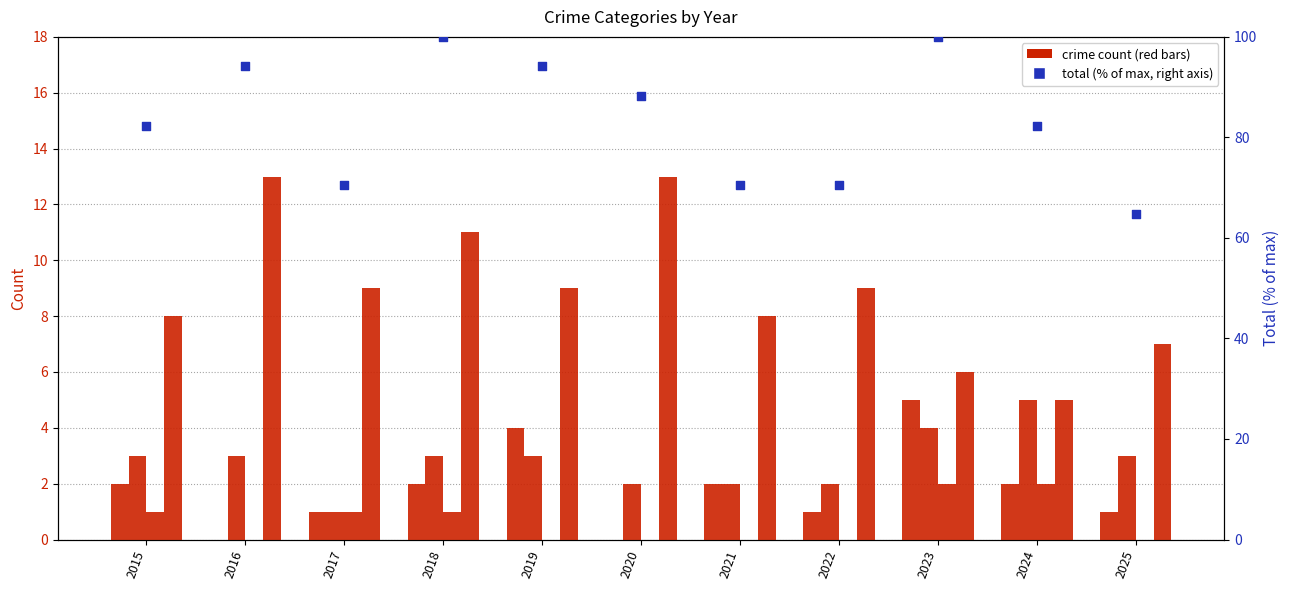

Which series has the largest total across all categories?

total (percentile, right axis)